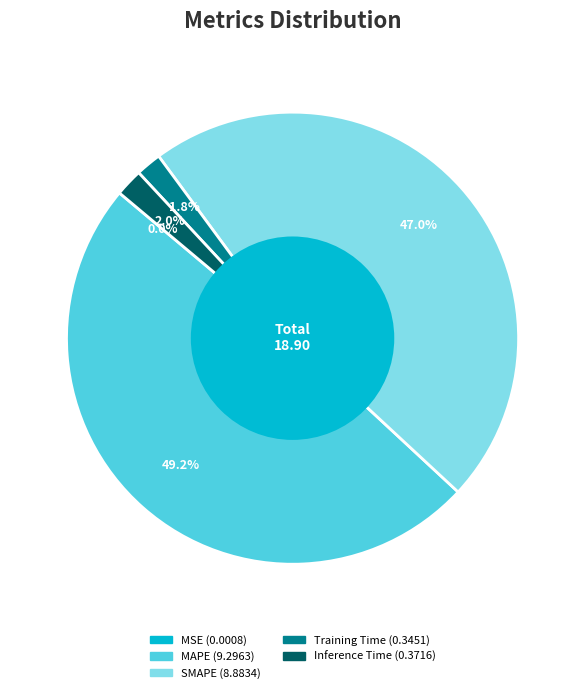

Which category has the biggest portion of the pie?

MAPE